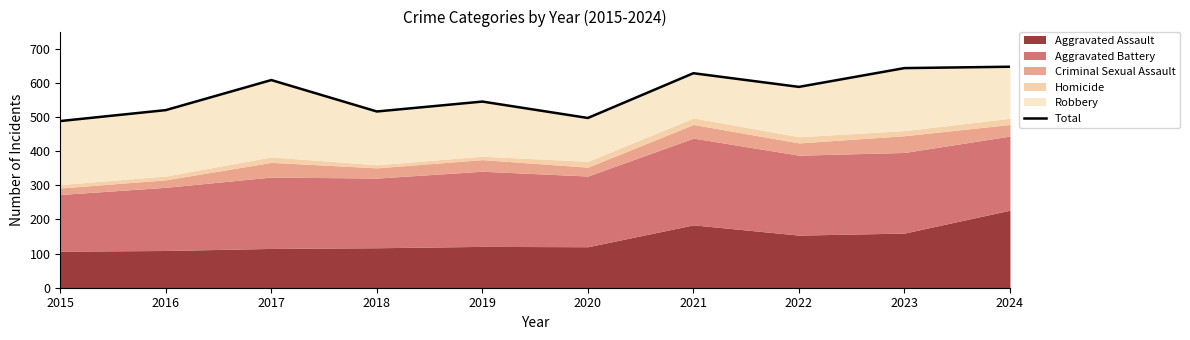

What is the value of the 1st point from the left?

488